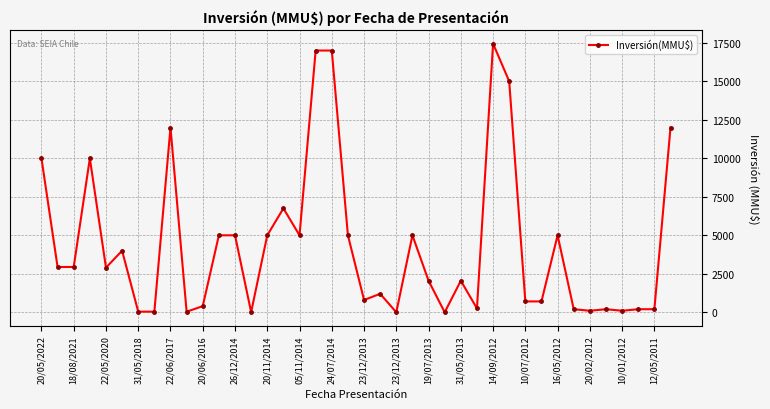

What is the difference between the second highest and minimum values?

17000